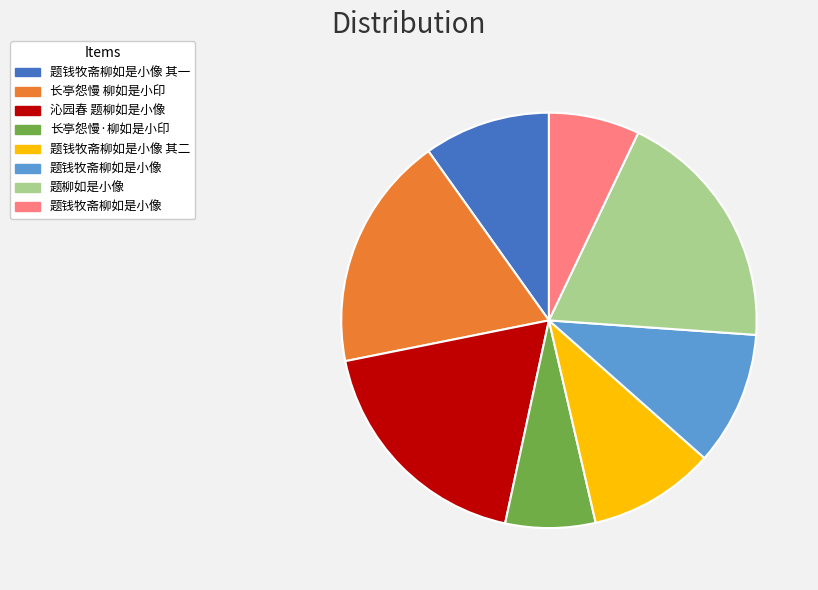

Does any single category account for the majority?

No